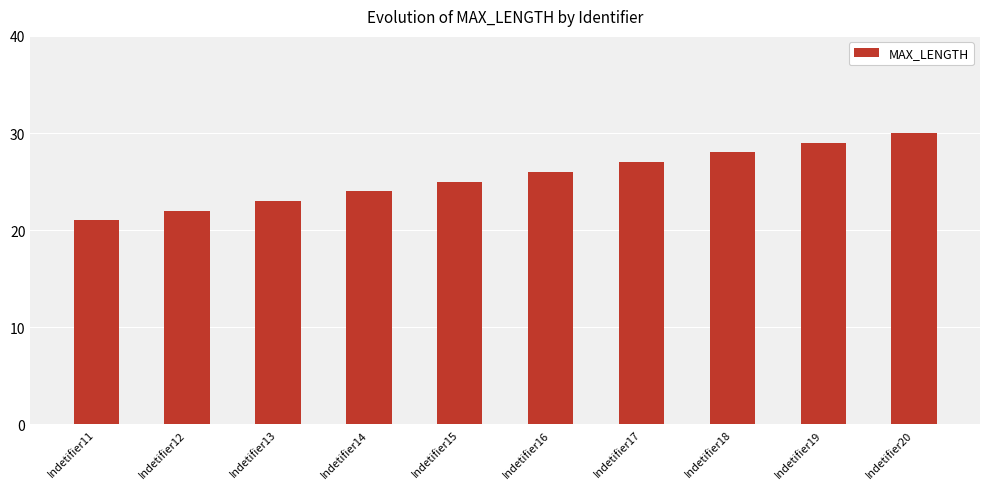

List the labels in order of value, smallest first.

Indetifier11, Indetifier12, Indetifier13, Indetifier14, Indetifier15, Indetifier16, Indetifier17, Indetifier18, Indetifier19, Indetifier20